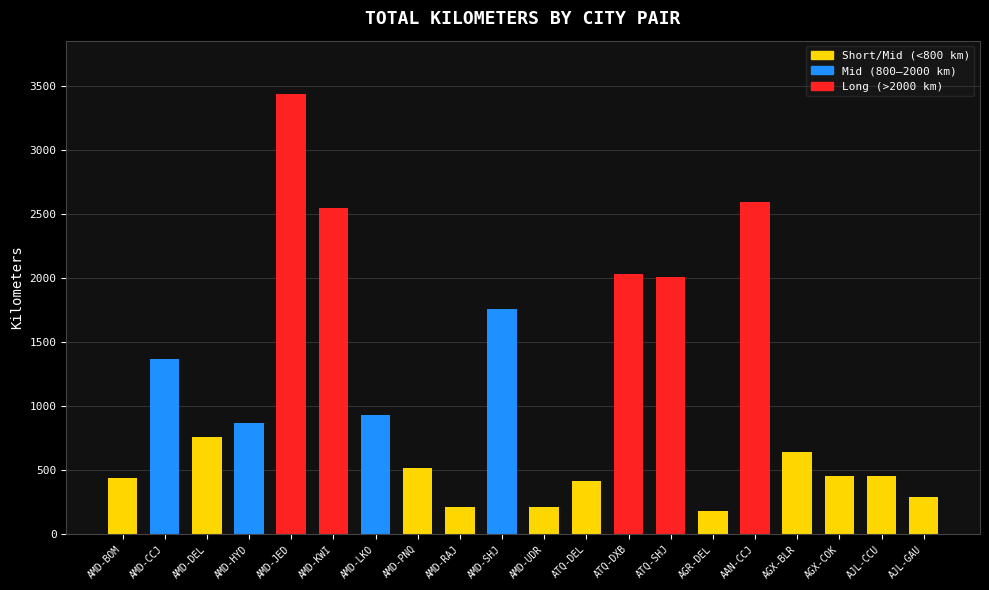

At which label does the data first exceed 757?

AMD-CCJ